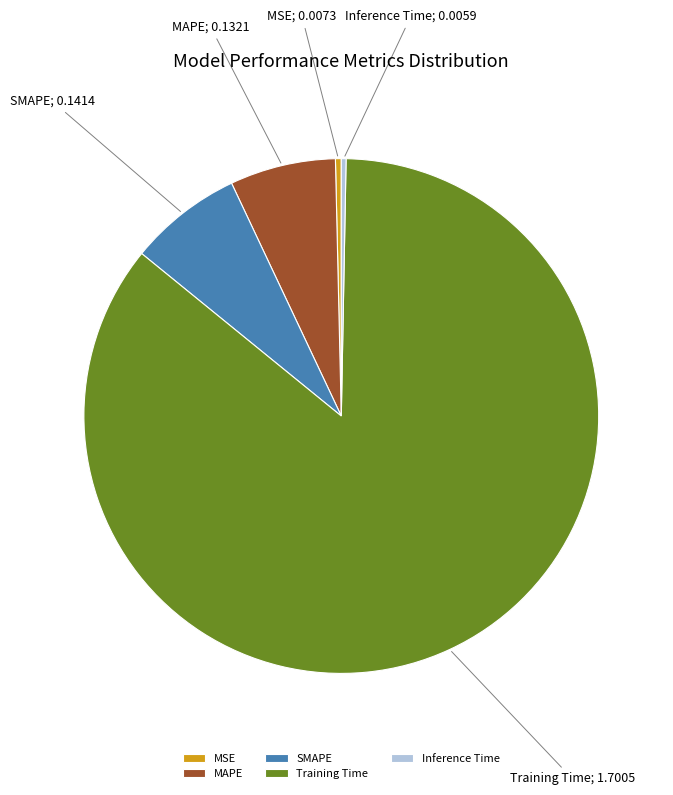

Which slice is the largest?

Training Time